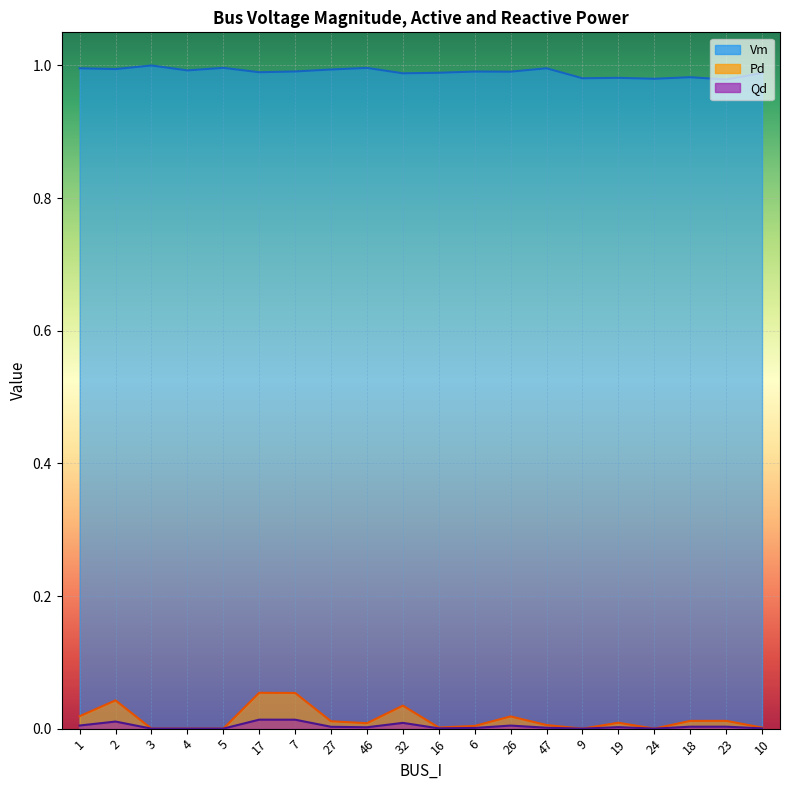

True or false: Pd has a value of 0.0 at 47.

False